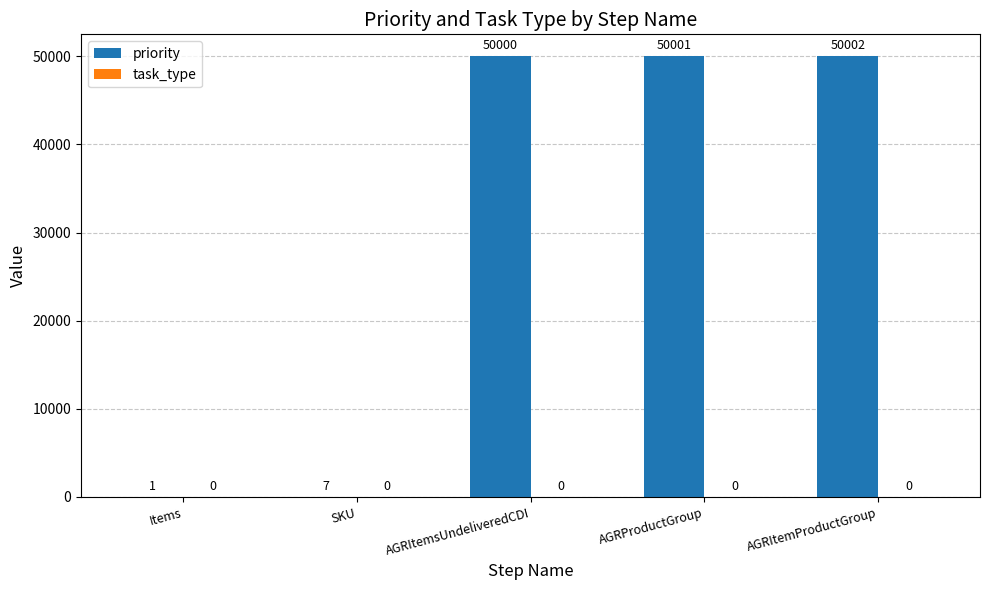

Which has a higher value, SKU or Items?

SKU